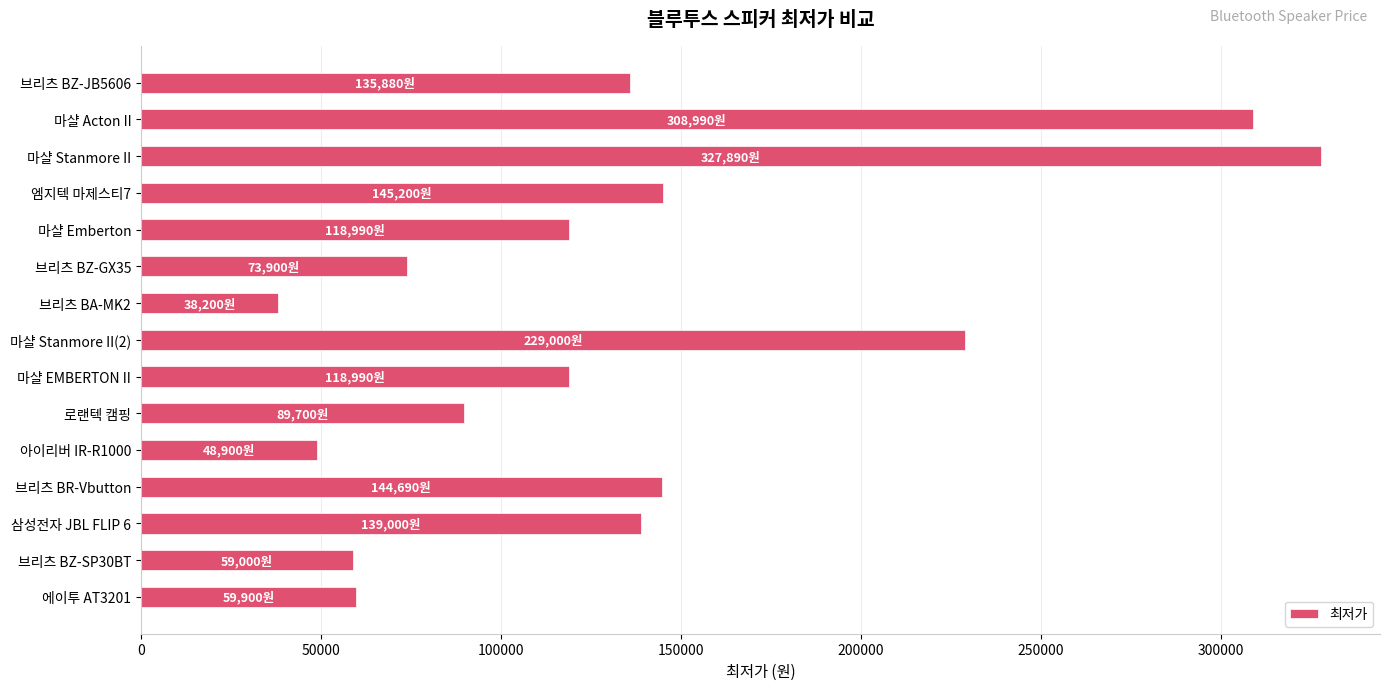

What is the label of the 13th bar from the bottom?

마샬 Stanmore II